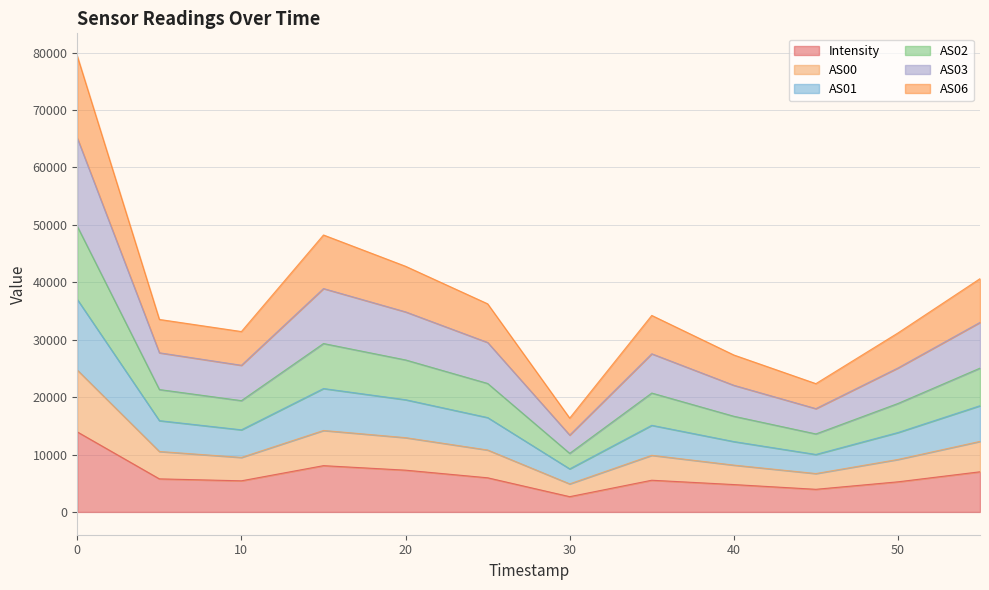

How many series are shown in this chart?

6